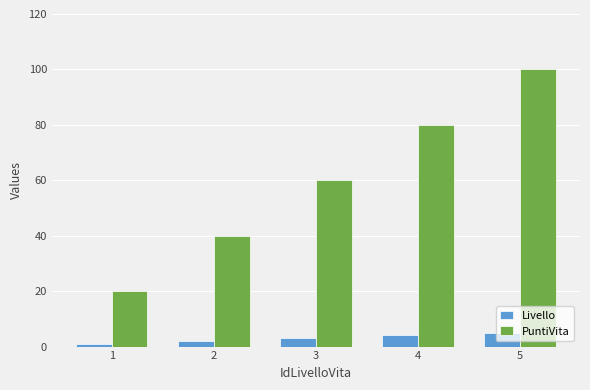

What is the average value of the PuntiVita series?

60